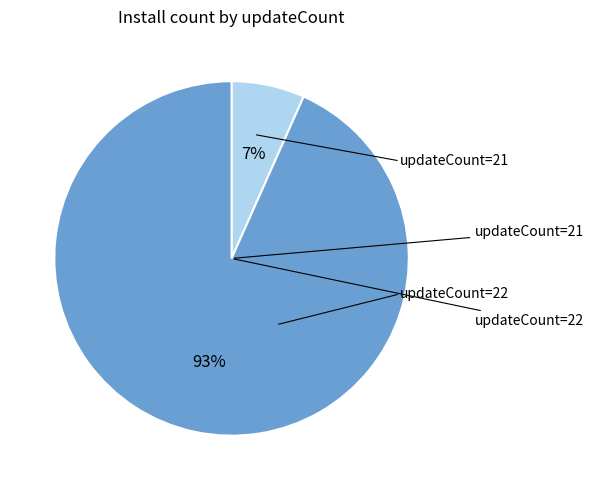

To the nearest percent, what is the average slice percentage?

50%